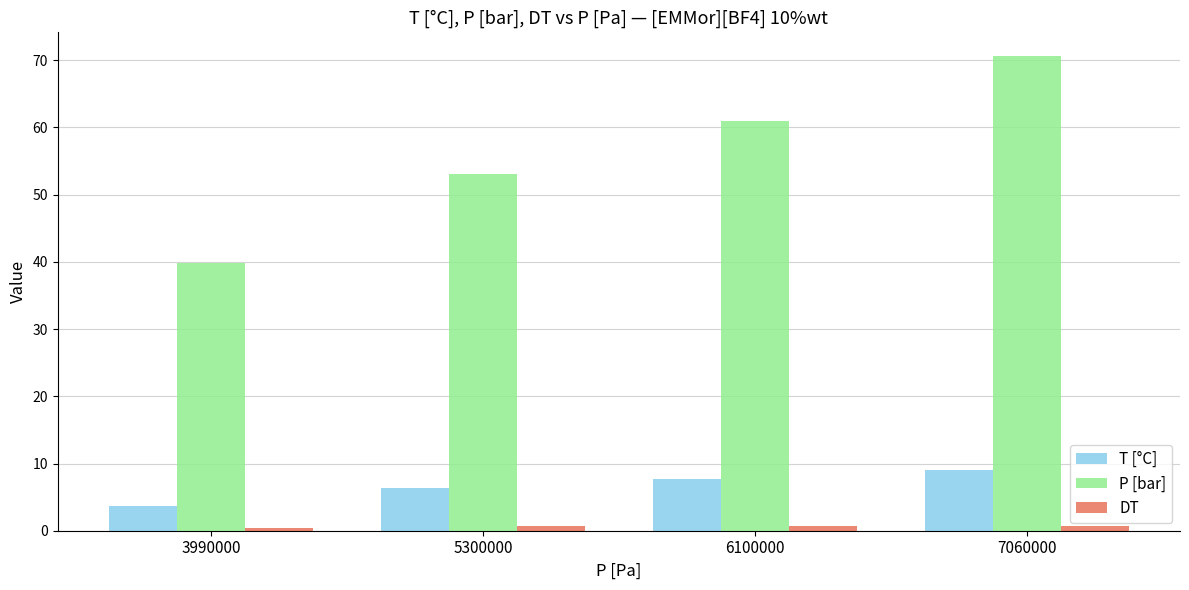

List the labels in order of P [bar] value, smallest first.

3990000, 5300000, 6100000, 7060000